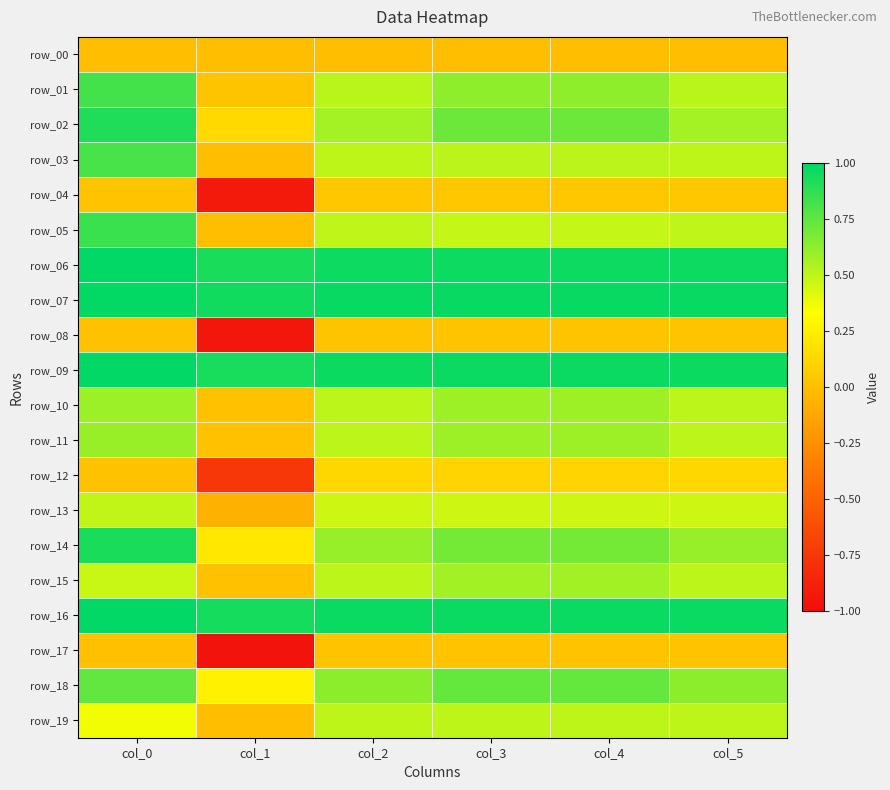

What is the difference between the maximum and minimum values in the row_19 series?

0.5